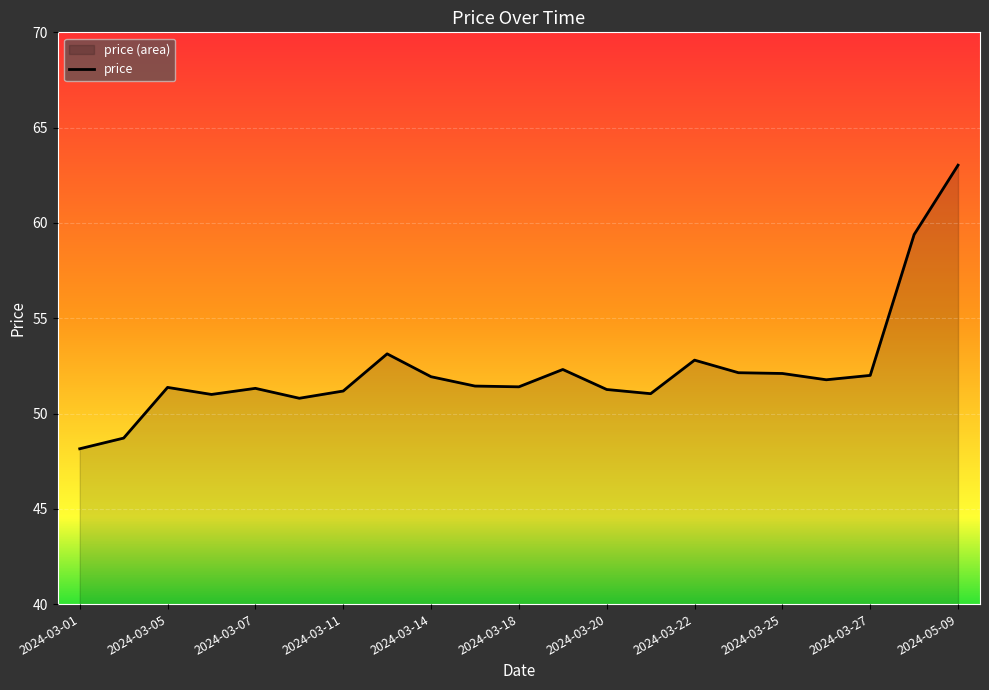

How many points are lower than both their immediate neighbors (excluding endpoints)?

5